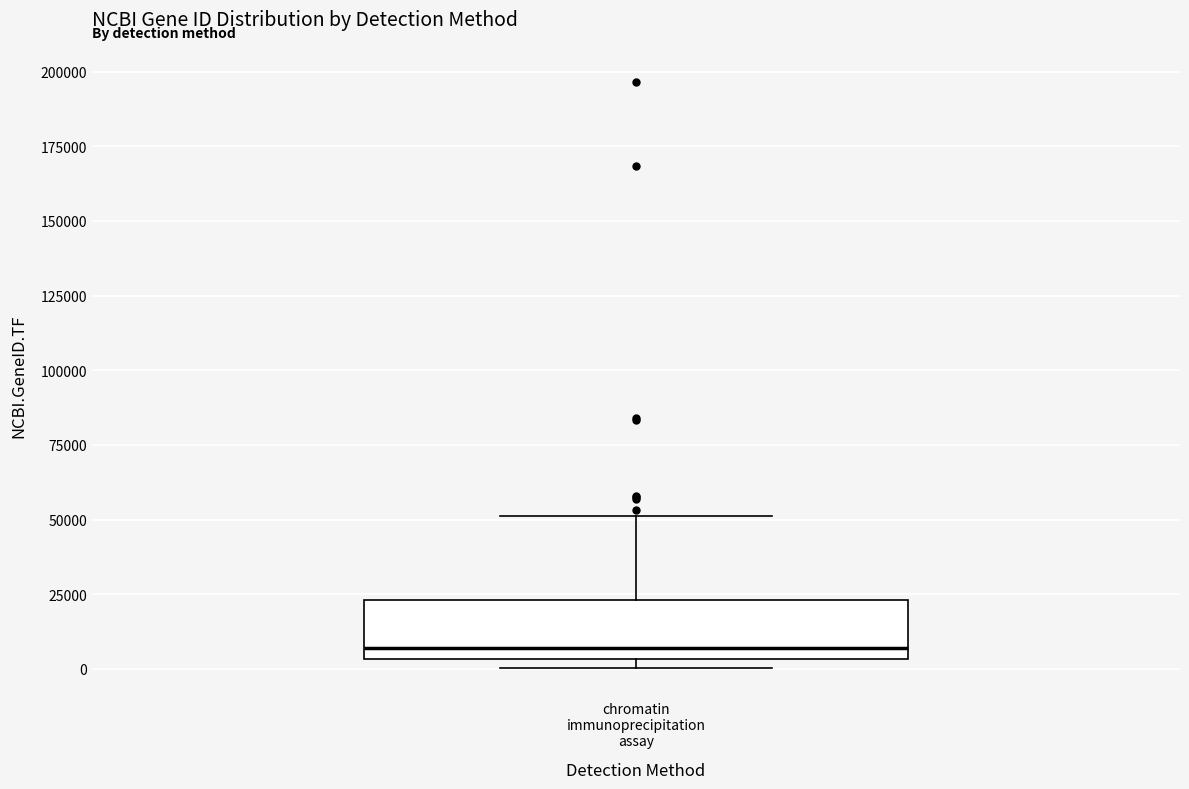

Read this box plot against the y-axis: the position of the median line, the range covered by the box, and the ends of both whiskers. The values are not printed on the chart, so give them approximately, as read against the axis.

median 5000 (just above the box's lower edge), box 5000 to 25000, whiskers 0 to 50000